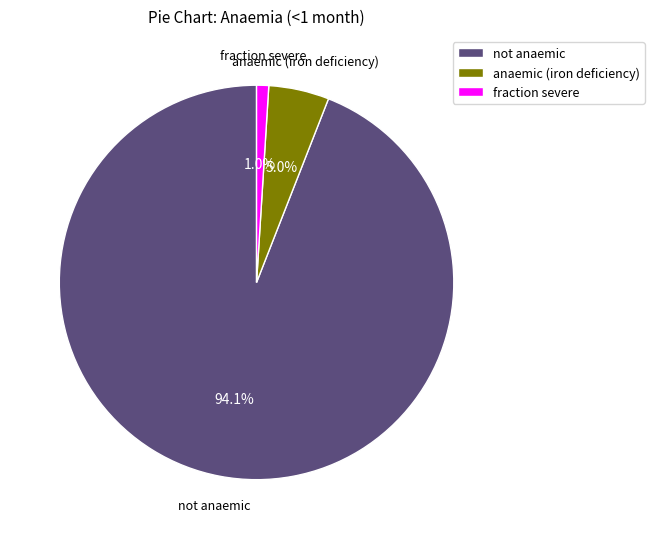

The fraction severe slice represents 1% of the pie. True or false?

True